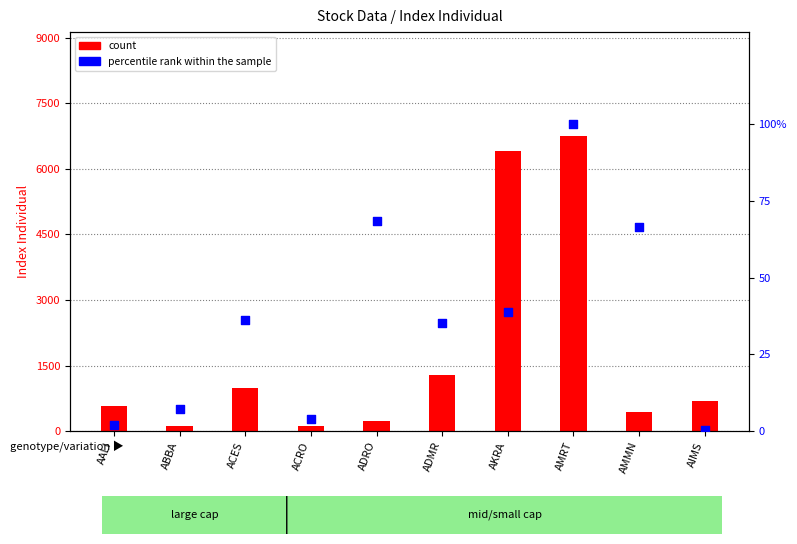

At how many categories does at least one series exceed 2694?

2